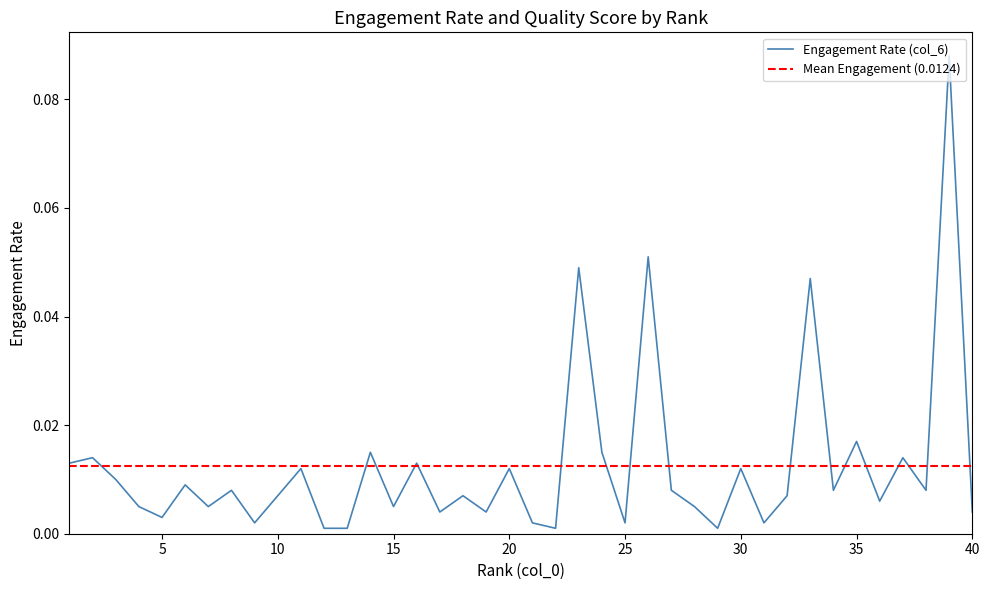

What is the sum of all values?

0.5